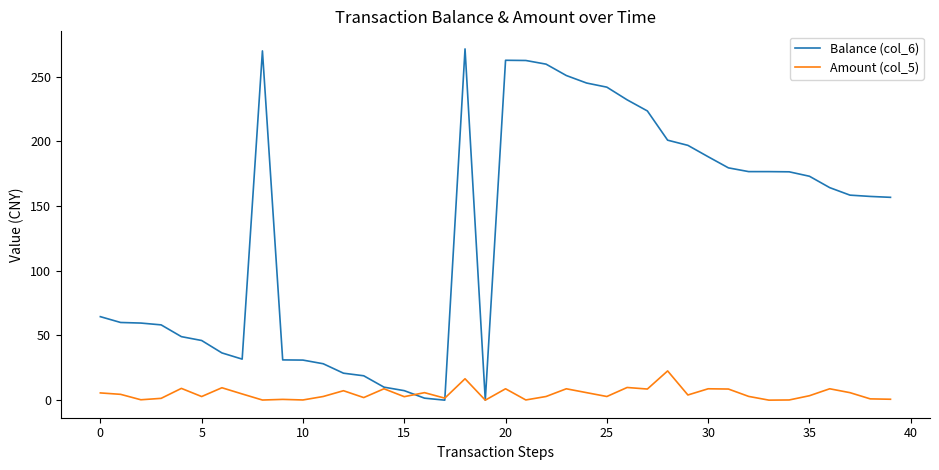

What is the highest value of the Amount (col_5) series?

22.6